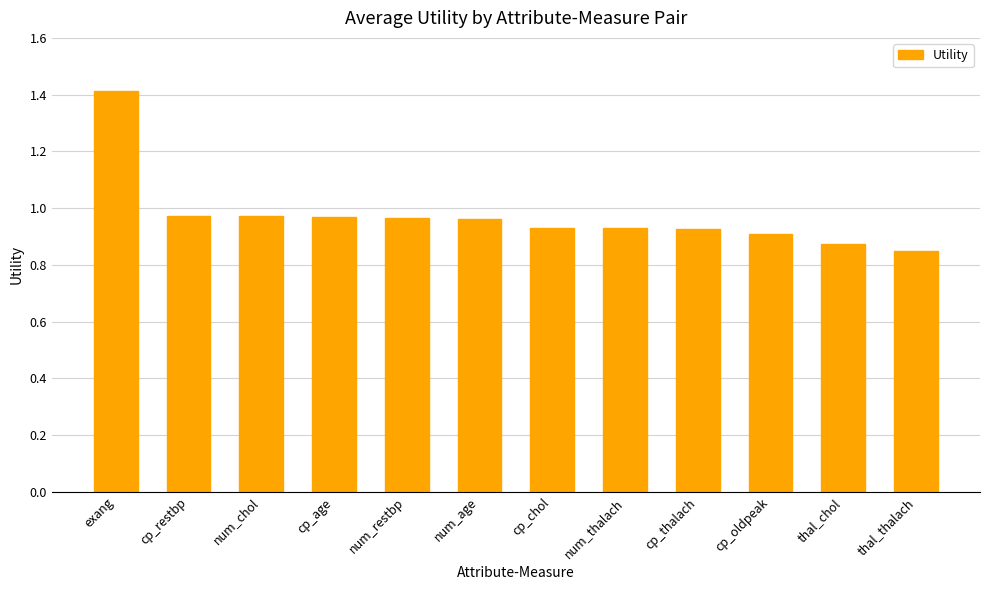

What is the greatest value displayed?

1.4